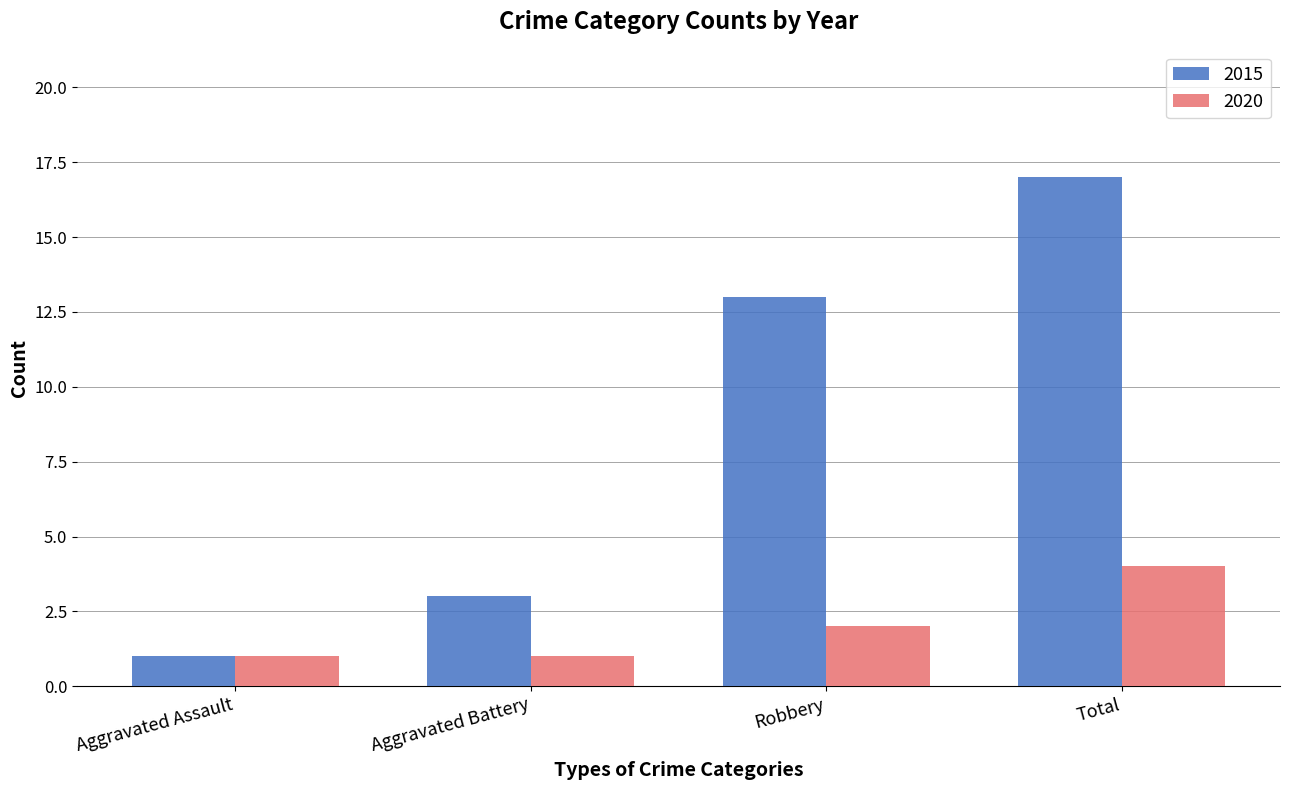

At which category is the sum across all series the highest?

Total